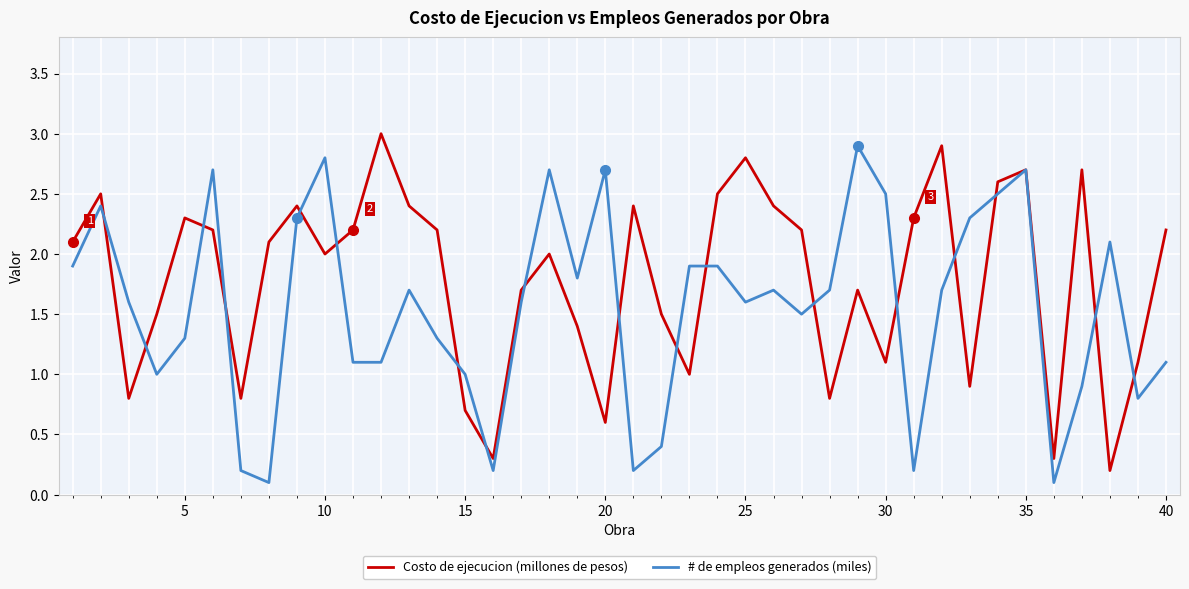

How many lines are shown in the chart?

2